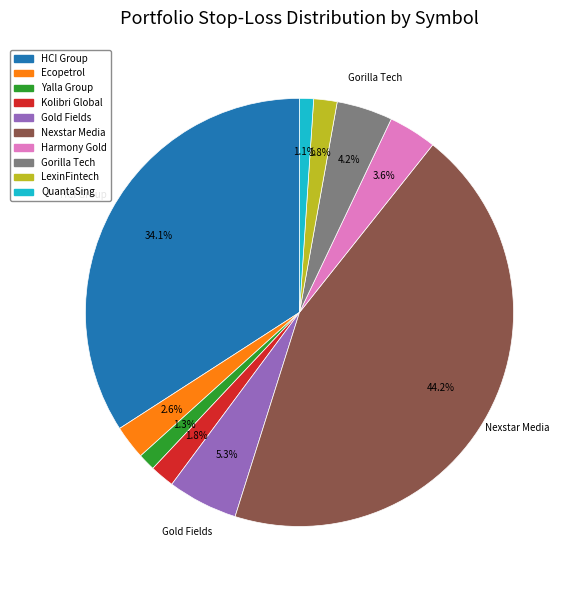

Does any single category account for the majority?

No